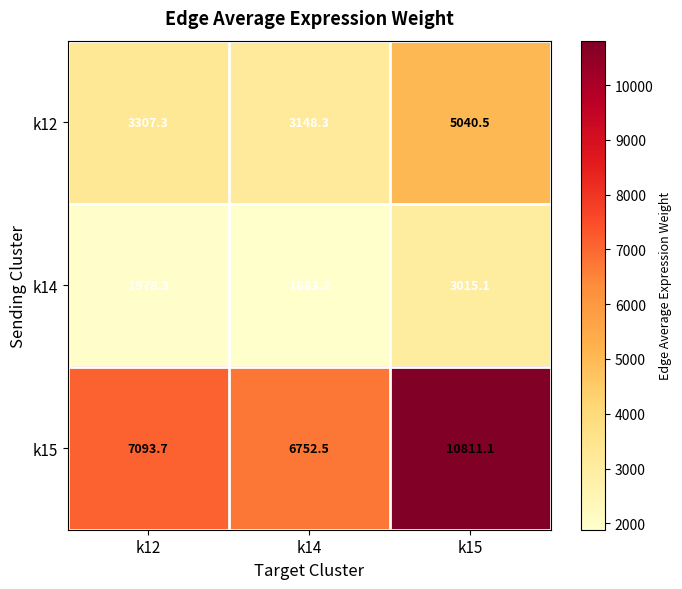

Which series changed the most between k12 and k15?

k15